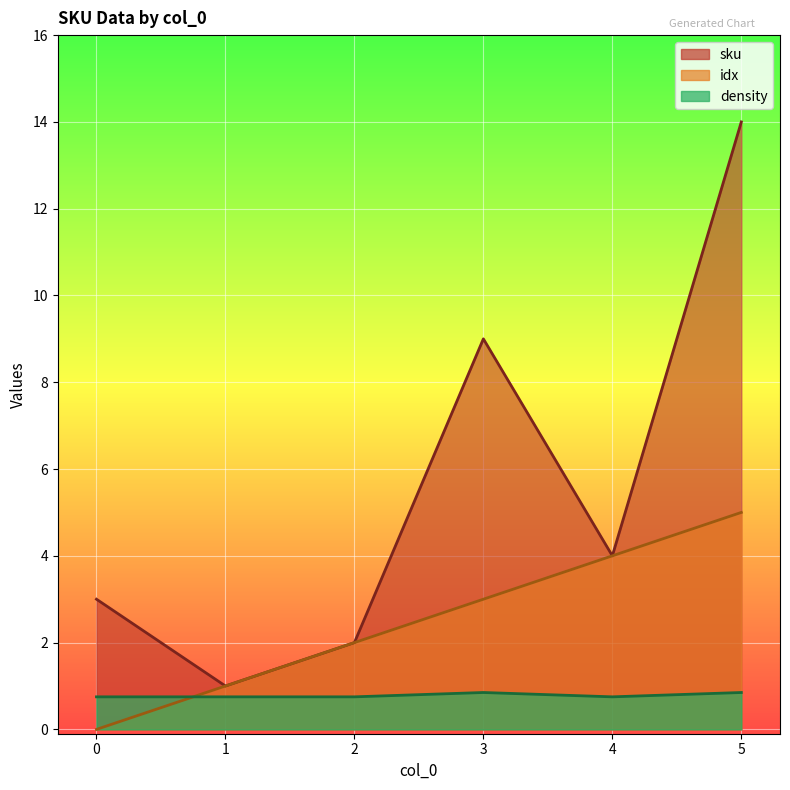

At which label does idx first exceed 3?

4